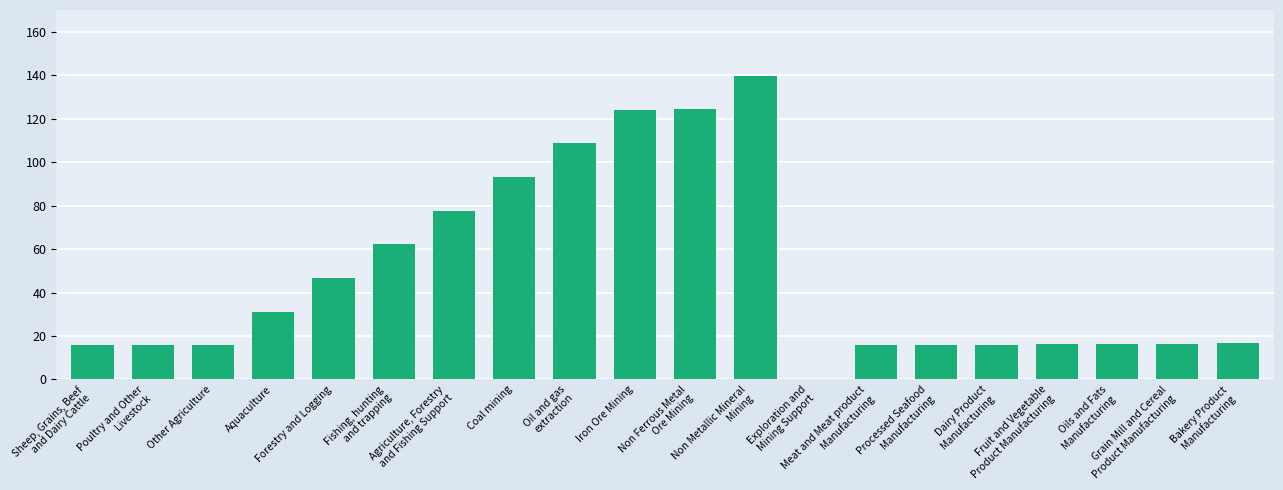

What is the greatest value displayed?

139.7